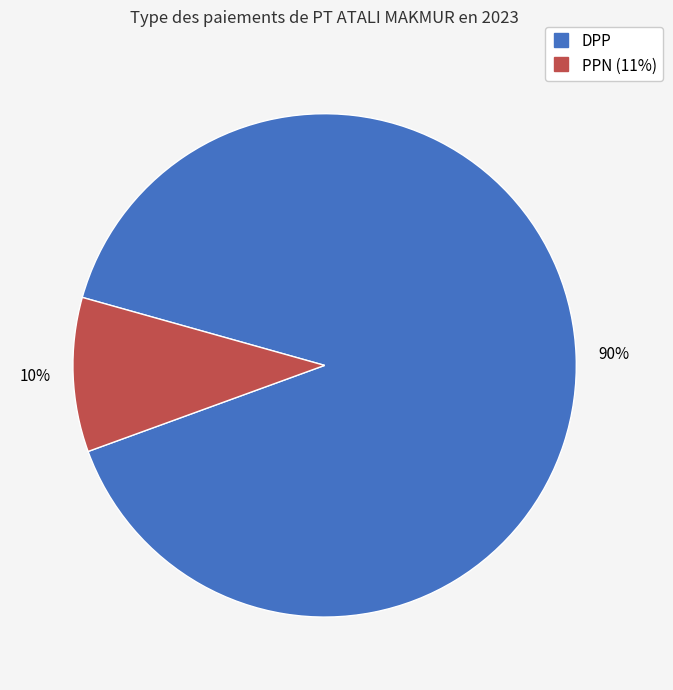

The DPP slice represents 90% of the pie. True or false?

True